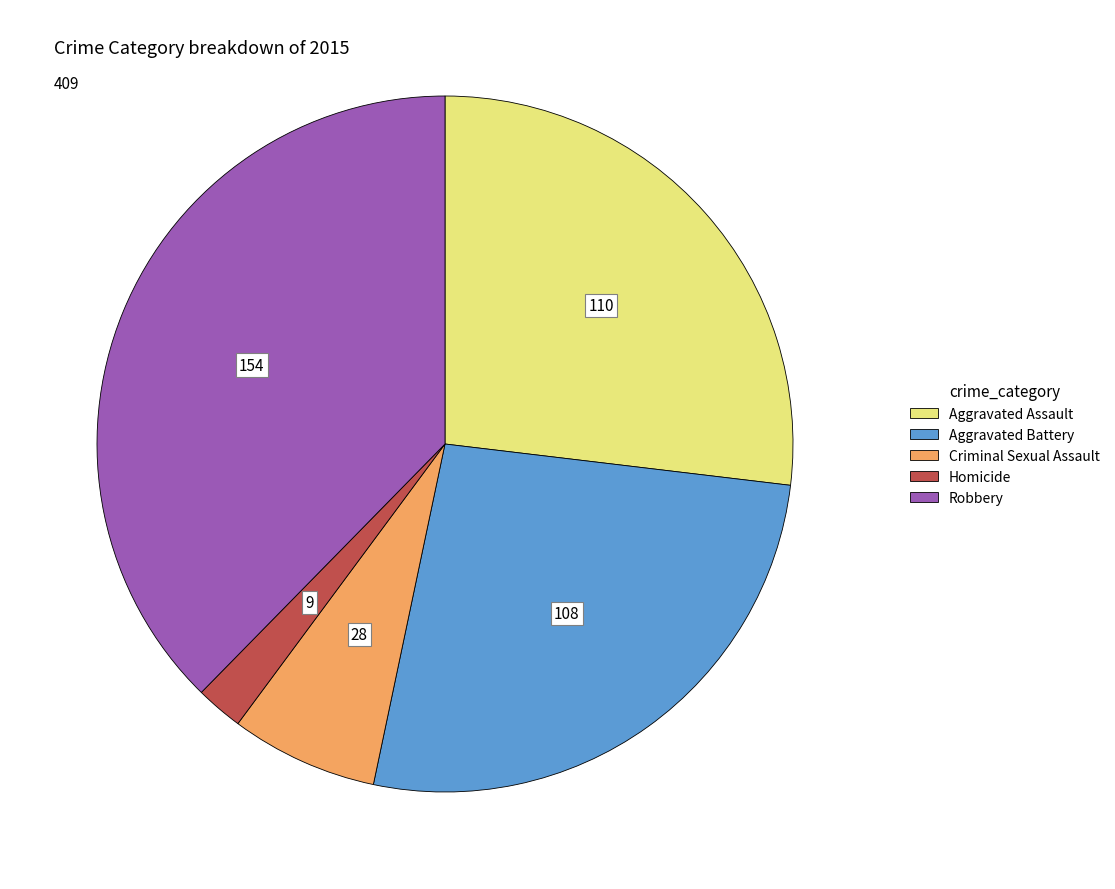

Is the sum of Homicide and Aggravated Battery greater than half?

No